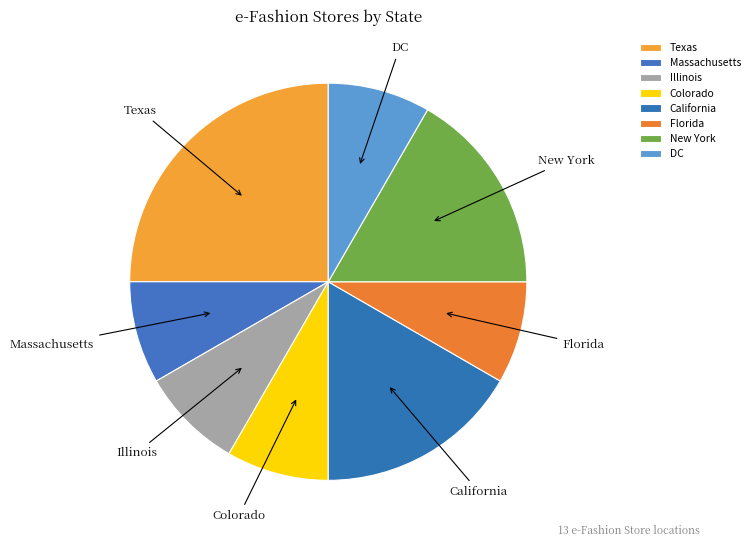

Approximately how many times larger is the value at Florida compared to DC?

1.0